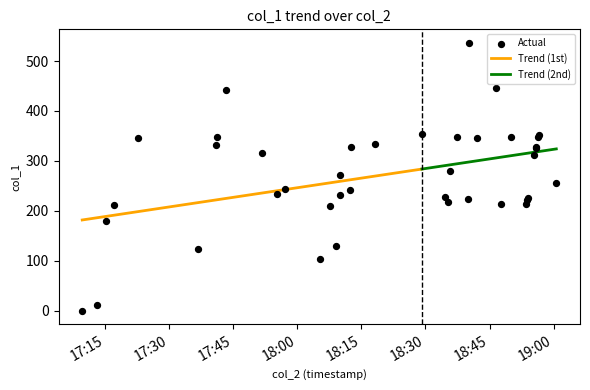

Between 2019-03-02 18:56:22 and 2019-03-02 17:16:57, which is larger?

2019-03-02 18:56:22